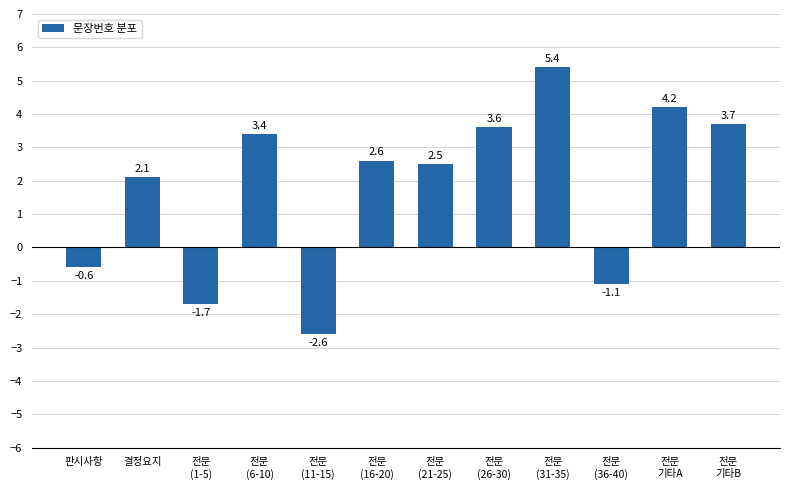

What is the sum of all values?

21.5